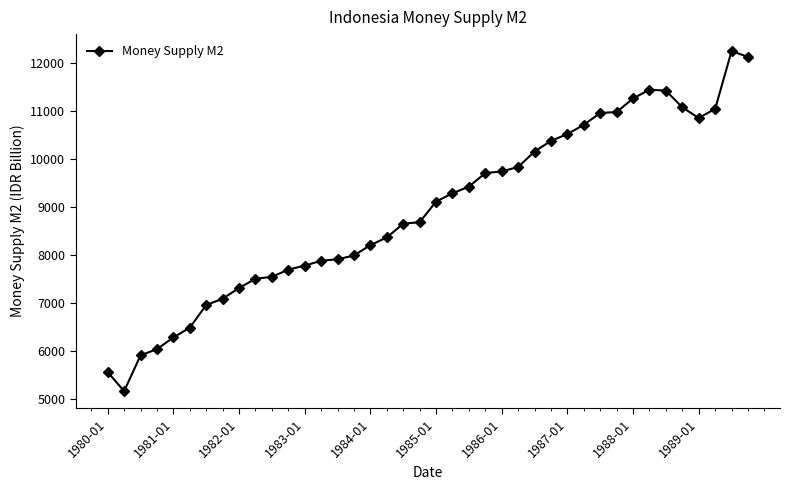

What is the greatest value displayed?

12248